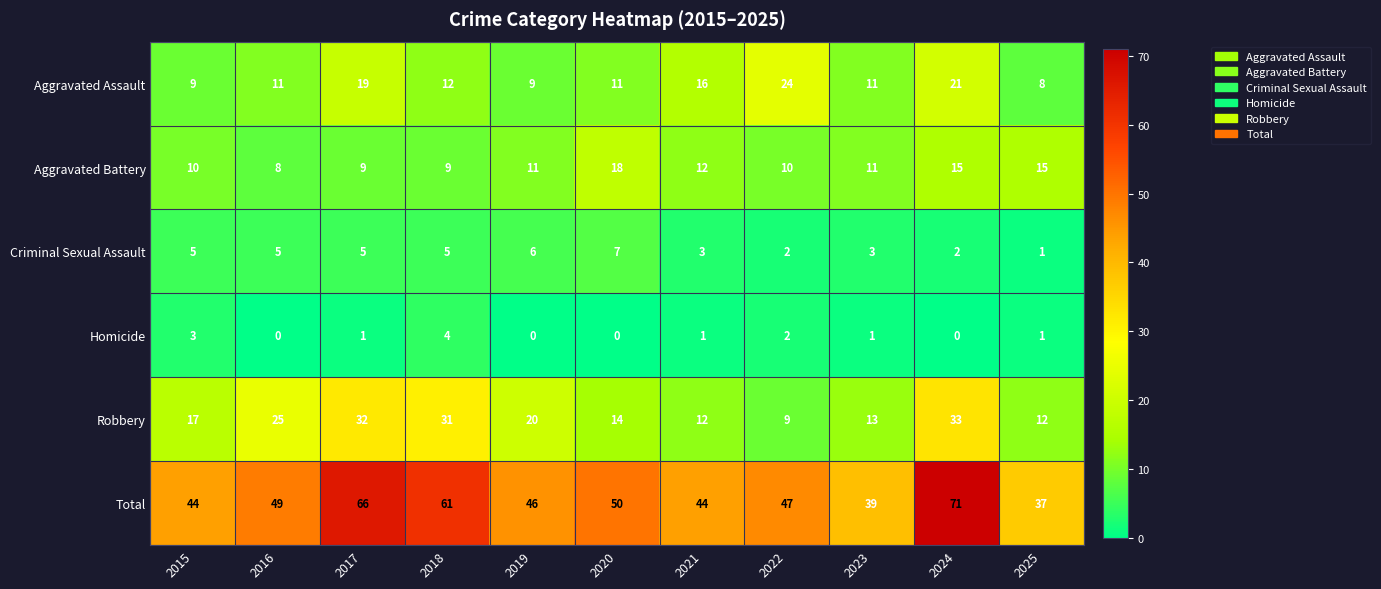

What is the difference between the maximum and minimum values in the Total series?

34